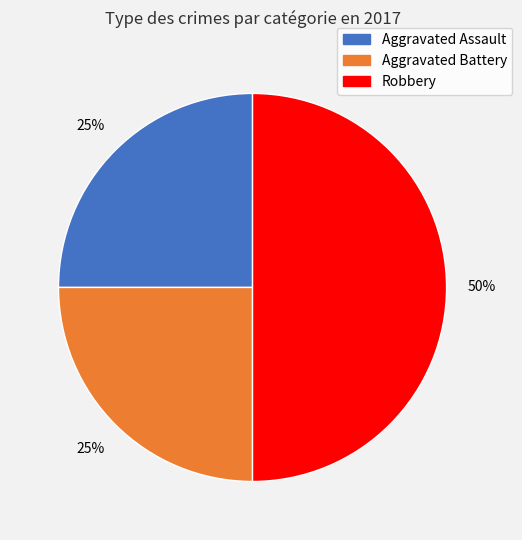

To the nearest percent, what is the difference between the largest and smallest slice percentages?

25%